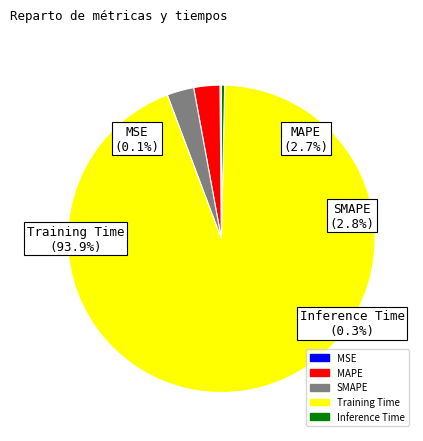

Which category accounts for the majority?

Training Time